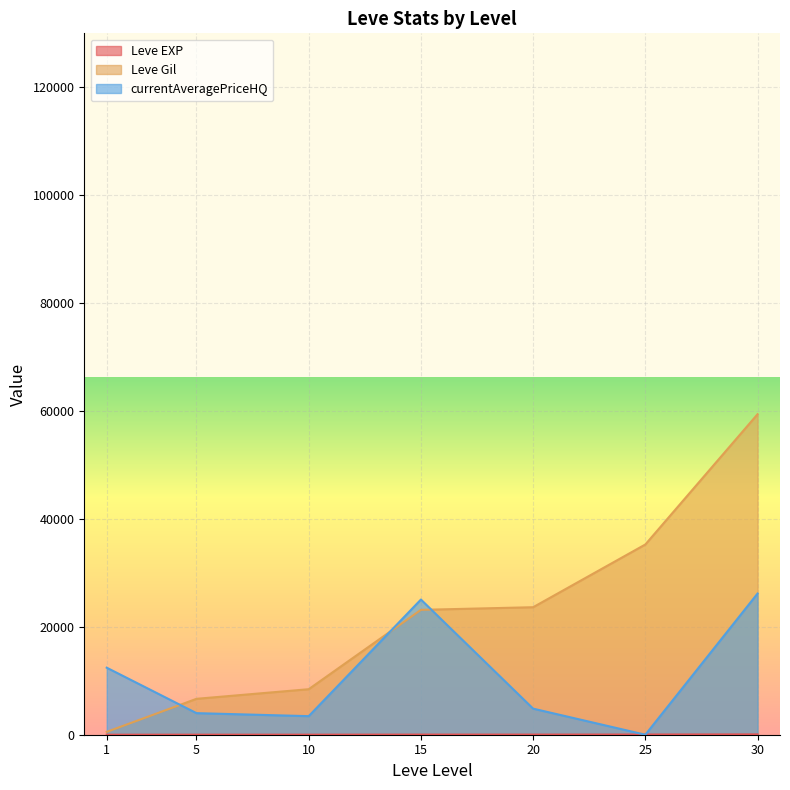

The value of currentAveragePriceHQ at 5 is 4000.0. True or false?

True